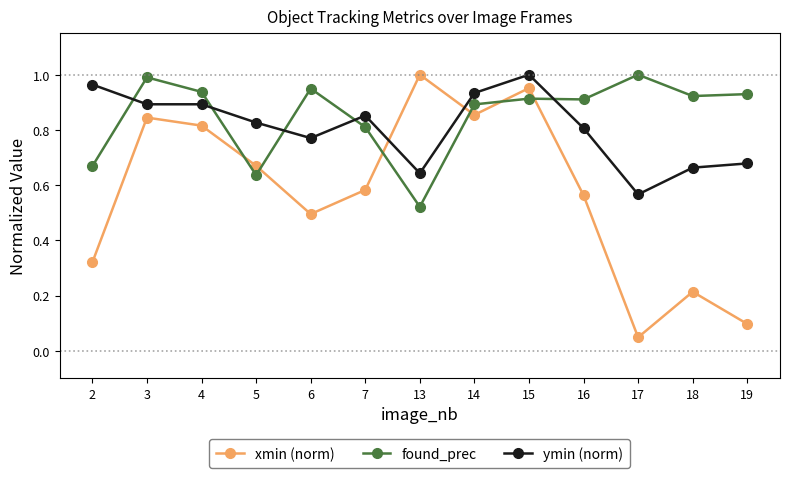

How many lines are shown in the chart?

3